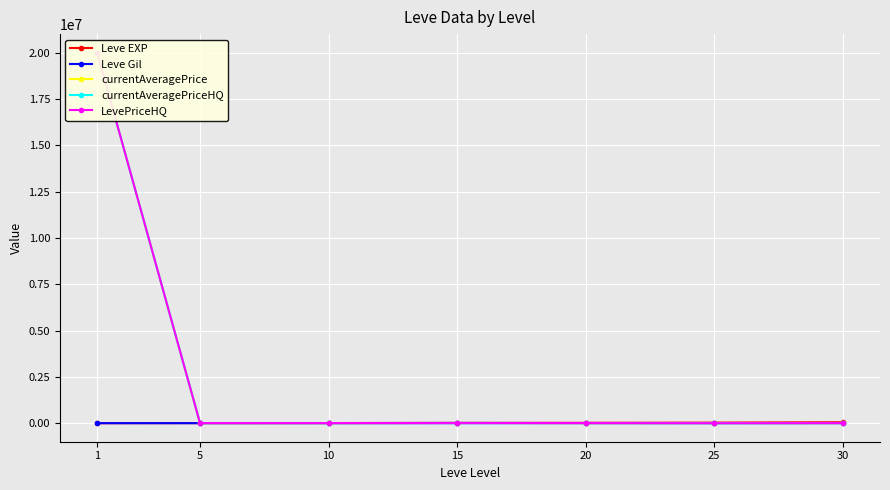

What is the value of the currentAveragePriceHQ point at the 7th from the left?

4432.3